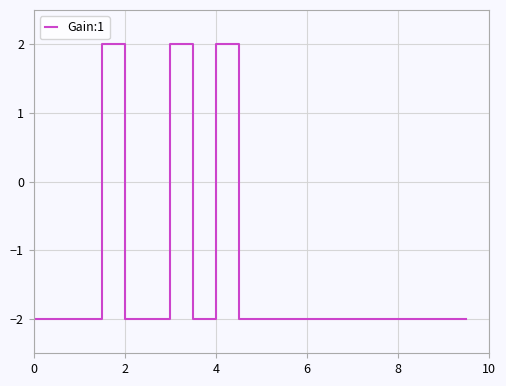

How many values are above zero?

3